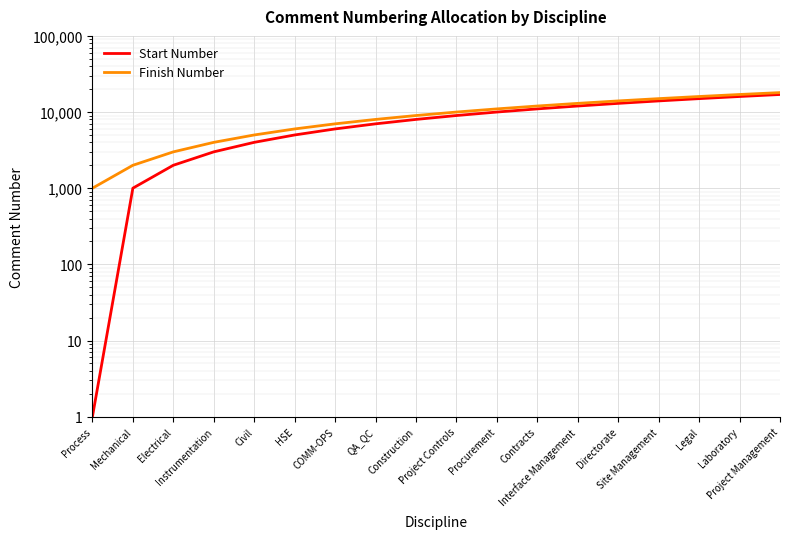

Which series has the largest total across all categories?

Finish Number